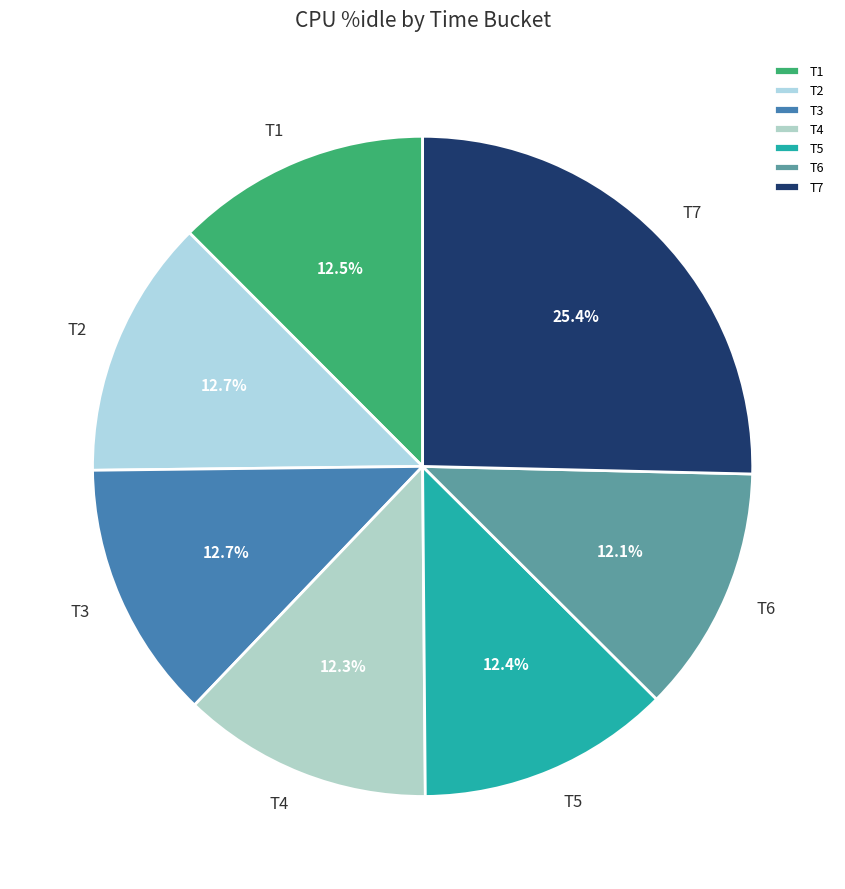

Is T2 the majority of the pie?

No